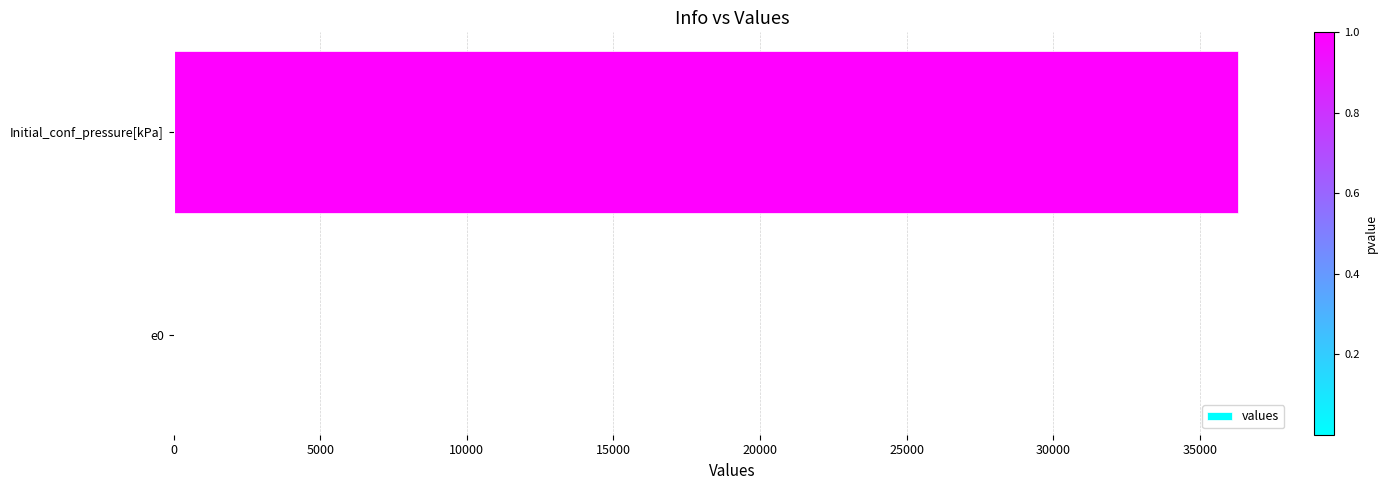

Between e0 and Initial_conf_pressure[kPa], which is larger?

Initial_conf_pressure[kPa]